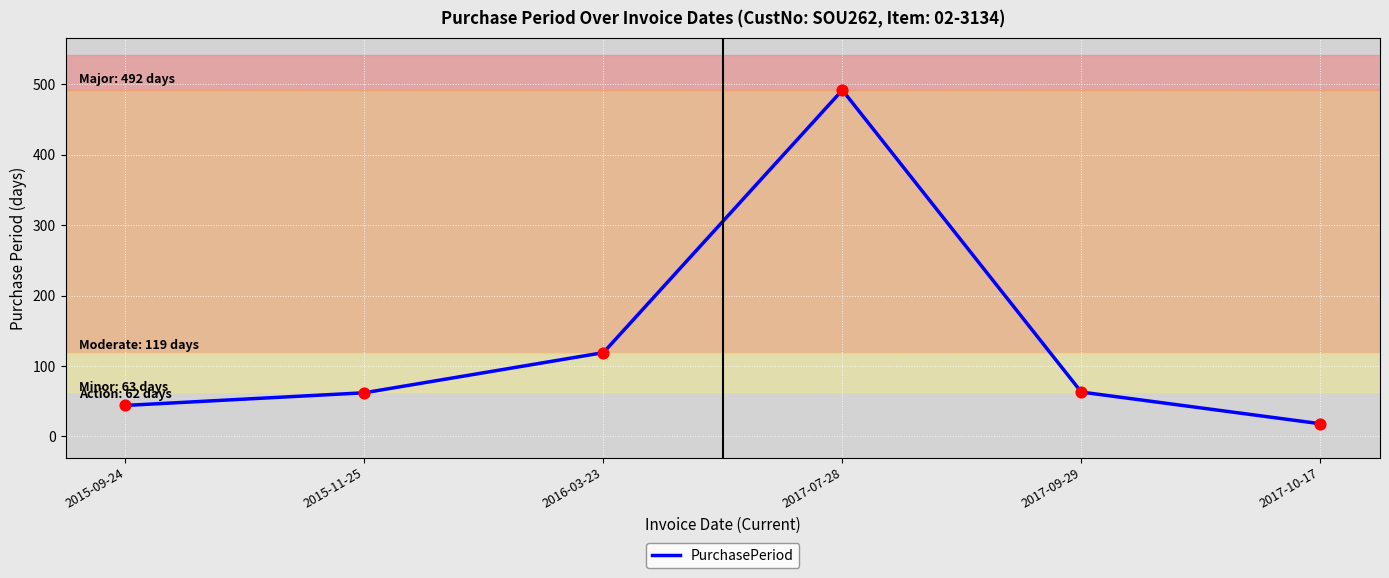

What is the ratio of the value at 2017-07-28 to the value at 2015-09-24?

11.2